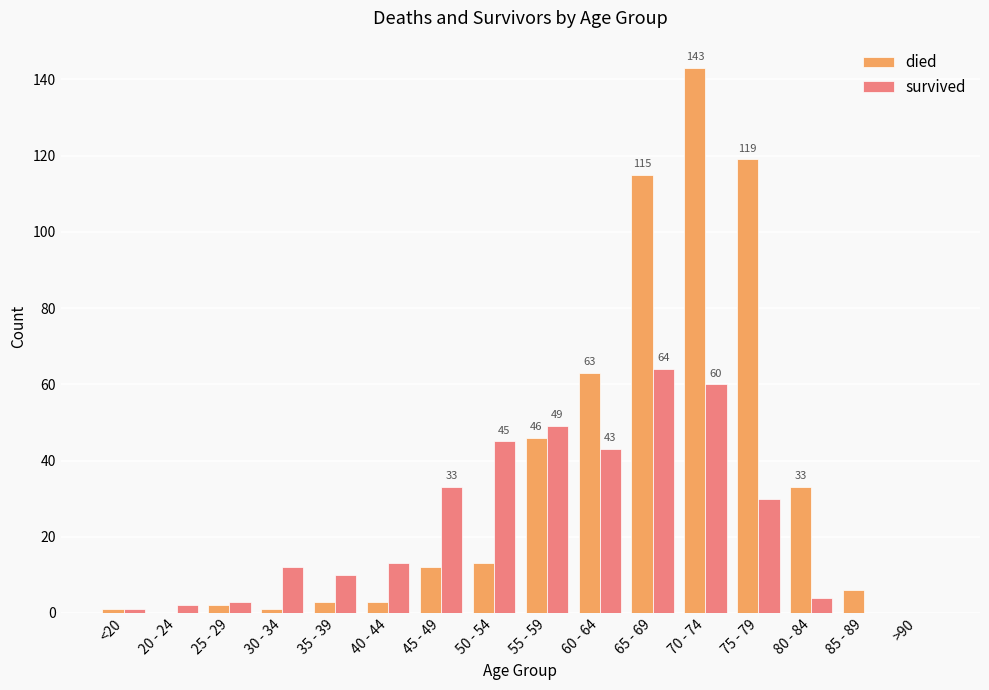

Reading left to right, transcribe all the data shown in this chart.

died: 1	0	2	1	3	3	12	13	46	63	115	143	119	33	6	0
survived: 1	2	3	12	10	13	33	45	49	43	64	60	30	4	0	0